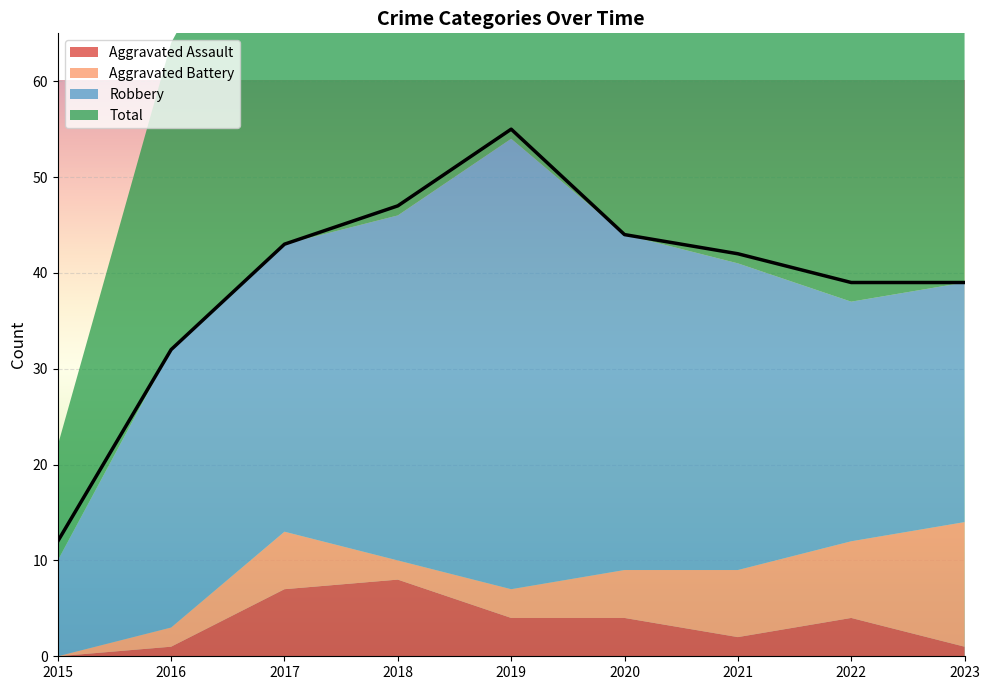

True or false: Aggravated Battery and Robbery cross at least once.

False